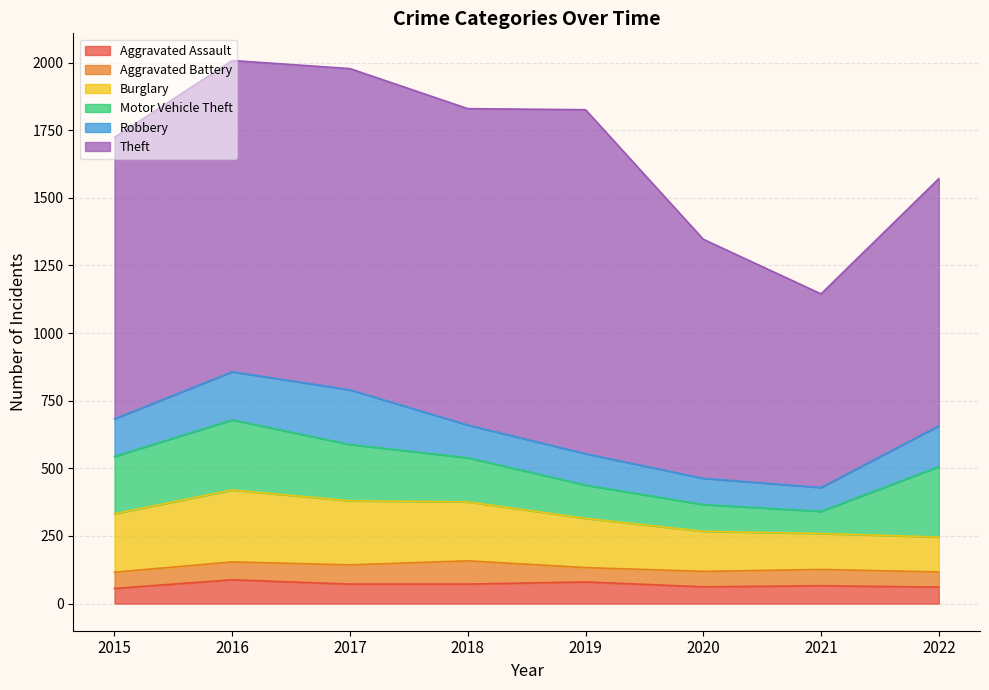

Reading left to right, extract all data points from this chart.

Aggravated Assault: 2015=56	2016=88	2017=72	2018=72	2019=80	2020=62	2021=66	2022=61
Aggravated Battery: 2015=60	2016=66	2017=71	2018=86	2019=53	2020=57	2021=60	2022=56
Burglary: 2015=216	2016=266	2017=237	2018=218	2019=182	2020=148	2021=133	2022=129
Motor Vehicle Theft: 2015=212	2016=259	2017=208	2018=163	2019=123	2020=99	2021=82	2022=260
Robbery: 2015=139	2016=178	2017=202	2018=121	2019=116	2020=97	2021=88	2022=151
Theft: 2015=1041	2016=1151	2017=1188	2018=1170	2019=1272	2020=884	2021=716	2022=914